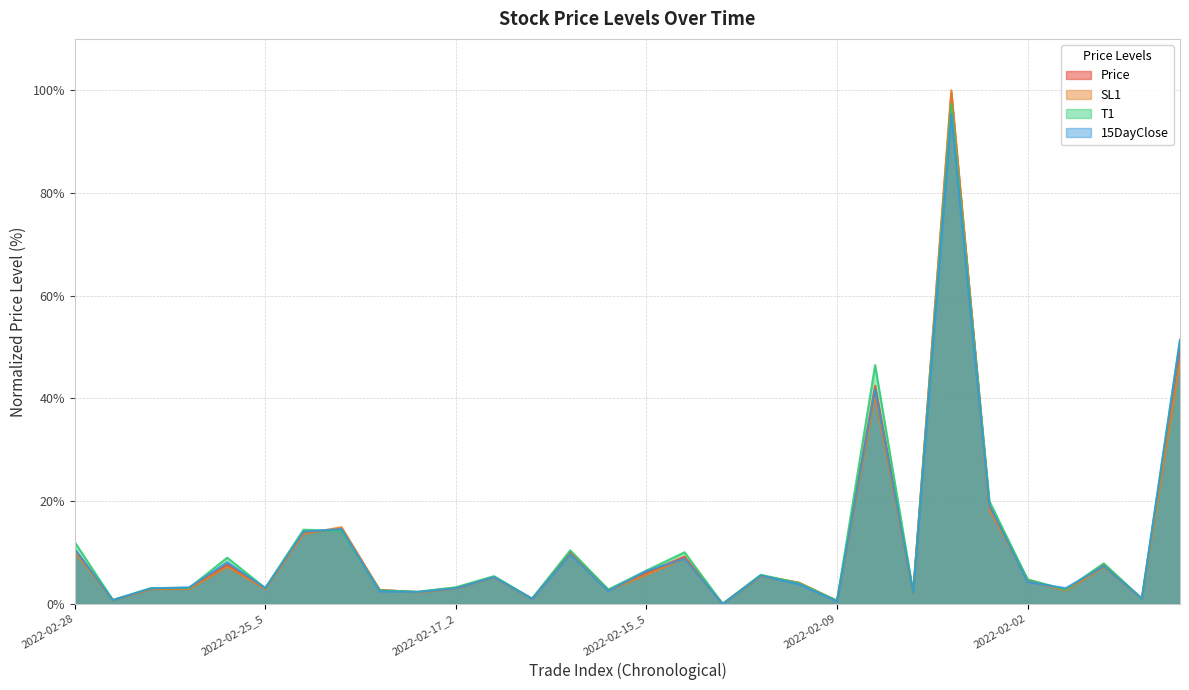

After their last crossing, which series has the higher values: T1 or Price?

T1